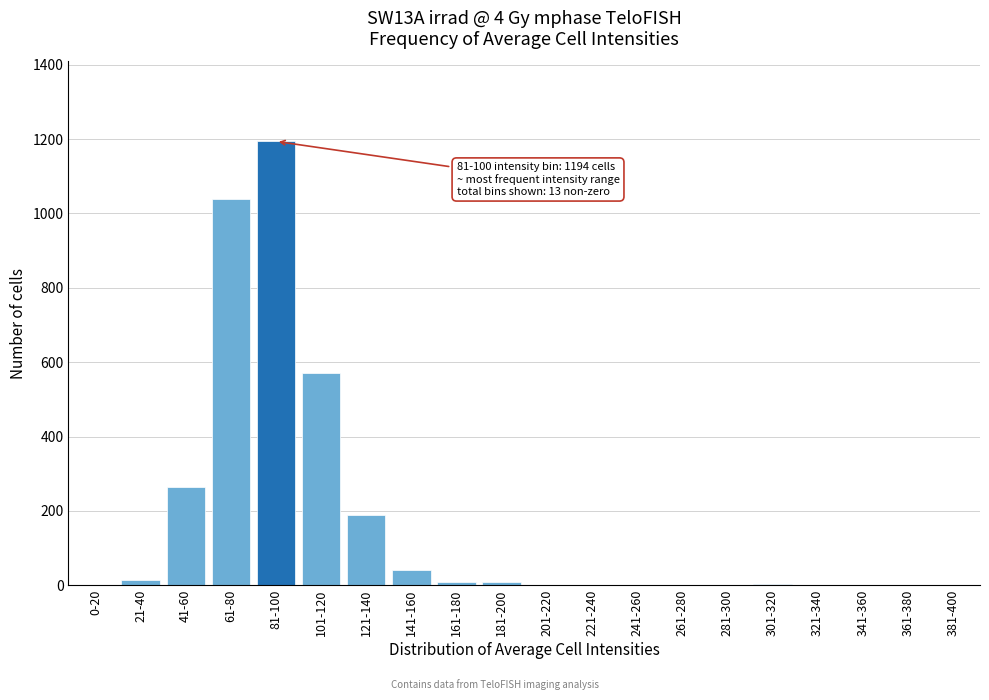

The chart shows a value of 8 at 161-180. True or false?

True